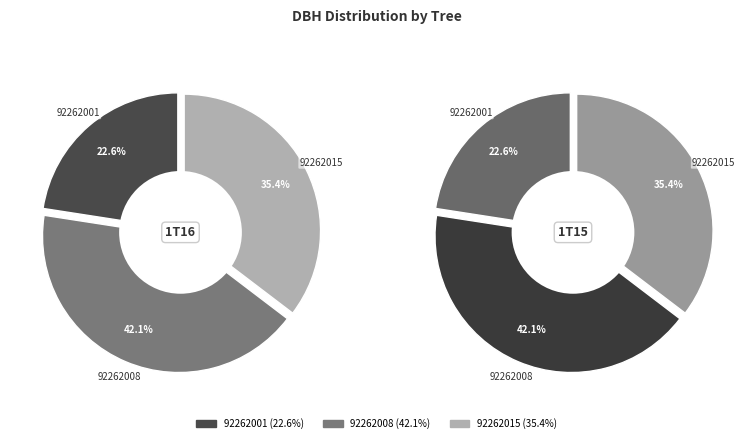

How many slices are in this pie chart?

3